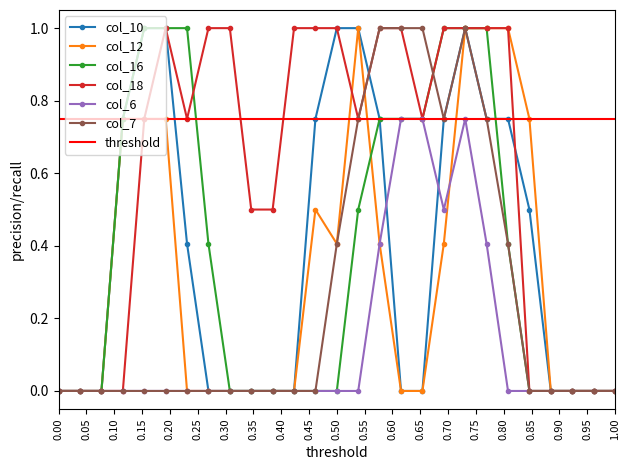

Is it true that col_7 equals 0.4 at 0.50?

True